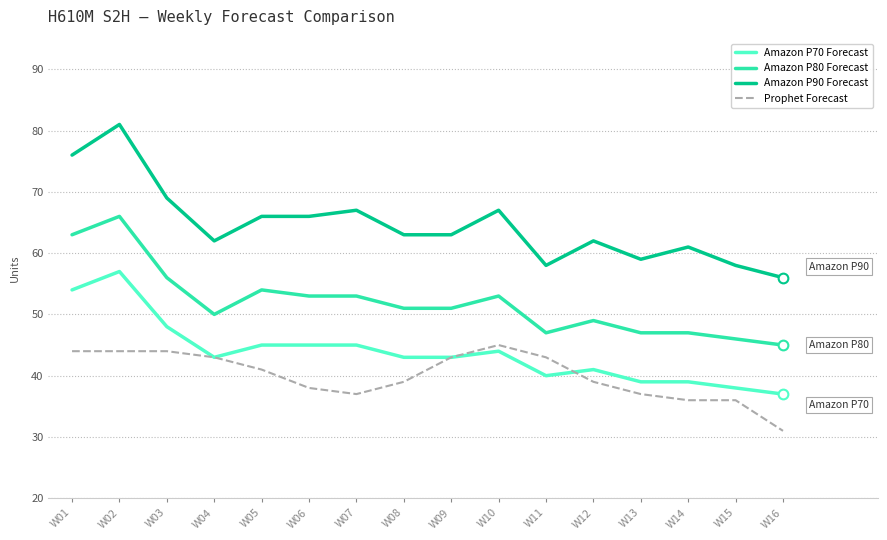

Is it true that Prophet Forecast equals 17 at W03?

False